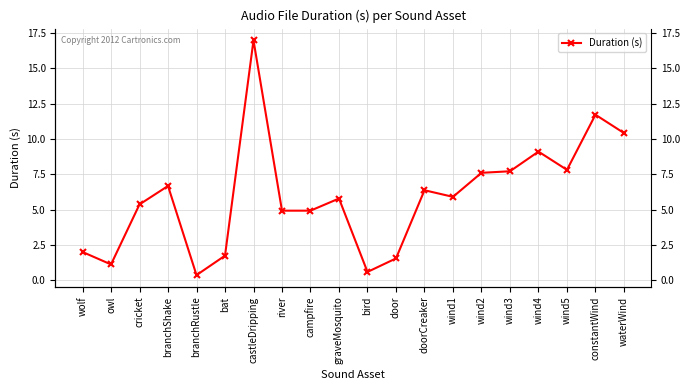

What is the change in value from river to waterWind?

+5.5